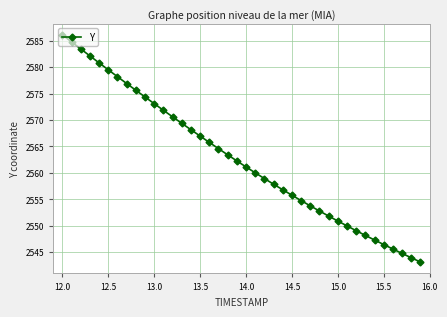

What is the average value?

2562.8